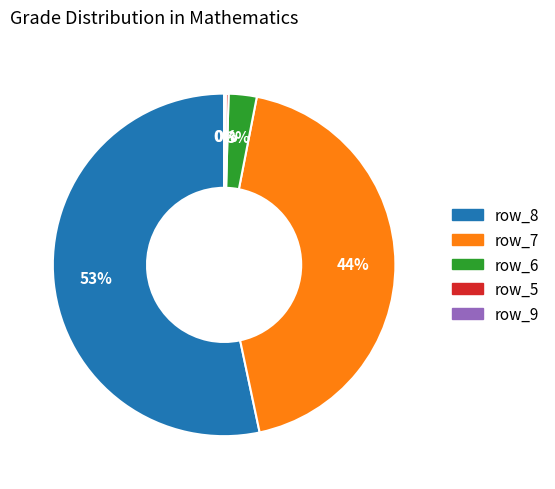

True or false: row_8 accounts for 53% of the total.

True